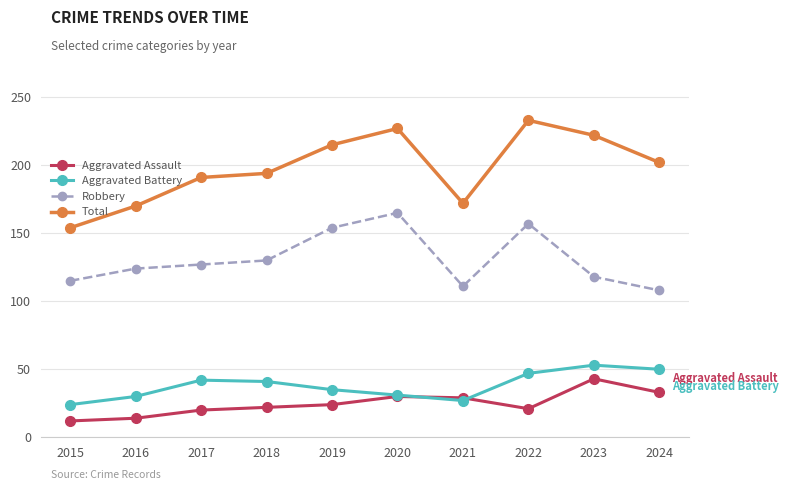

Rank the series at 2015 from lowest to highest value.

Aggravated Assault, Aggravated Battery, Robbery, Total